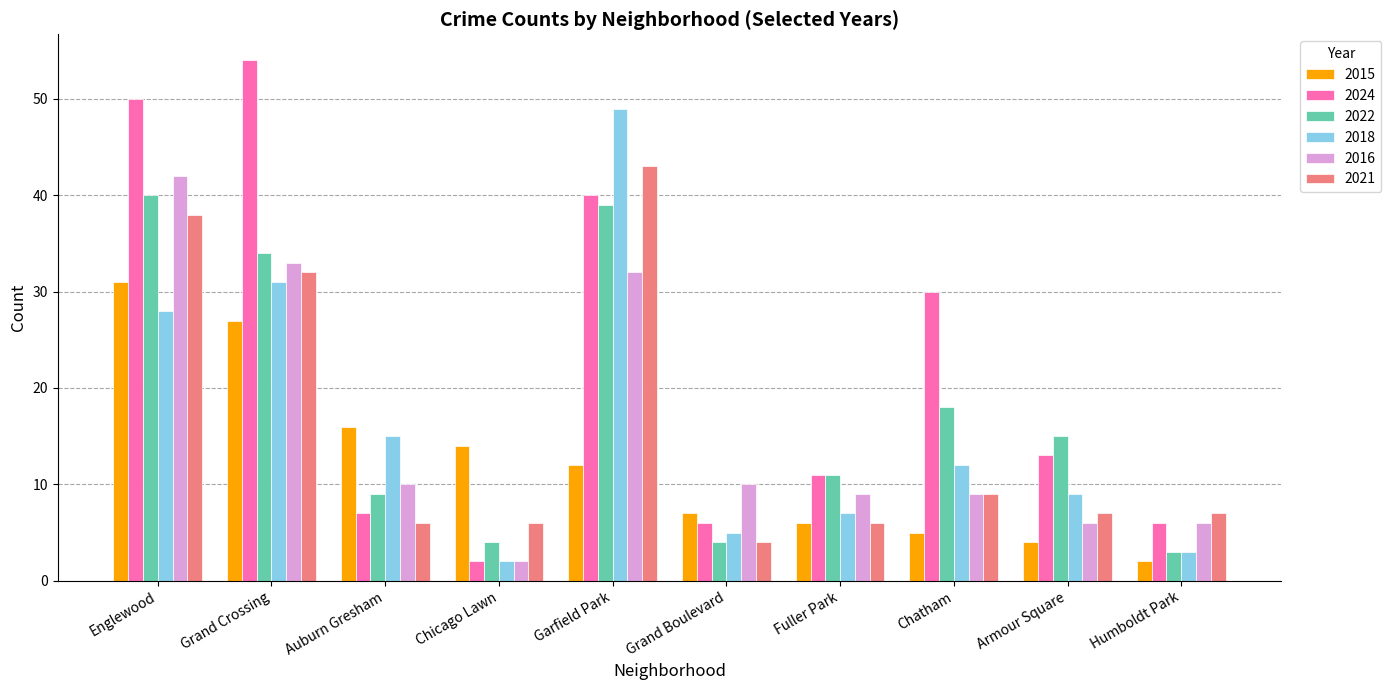

How many values in the 2015 series are below 12?

5